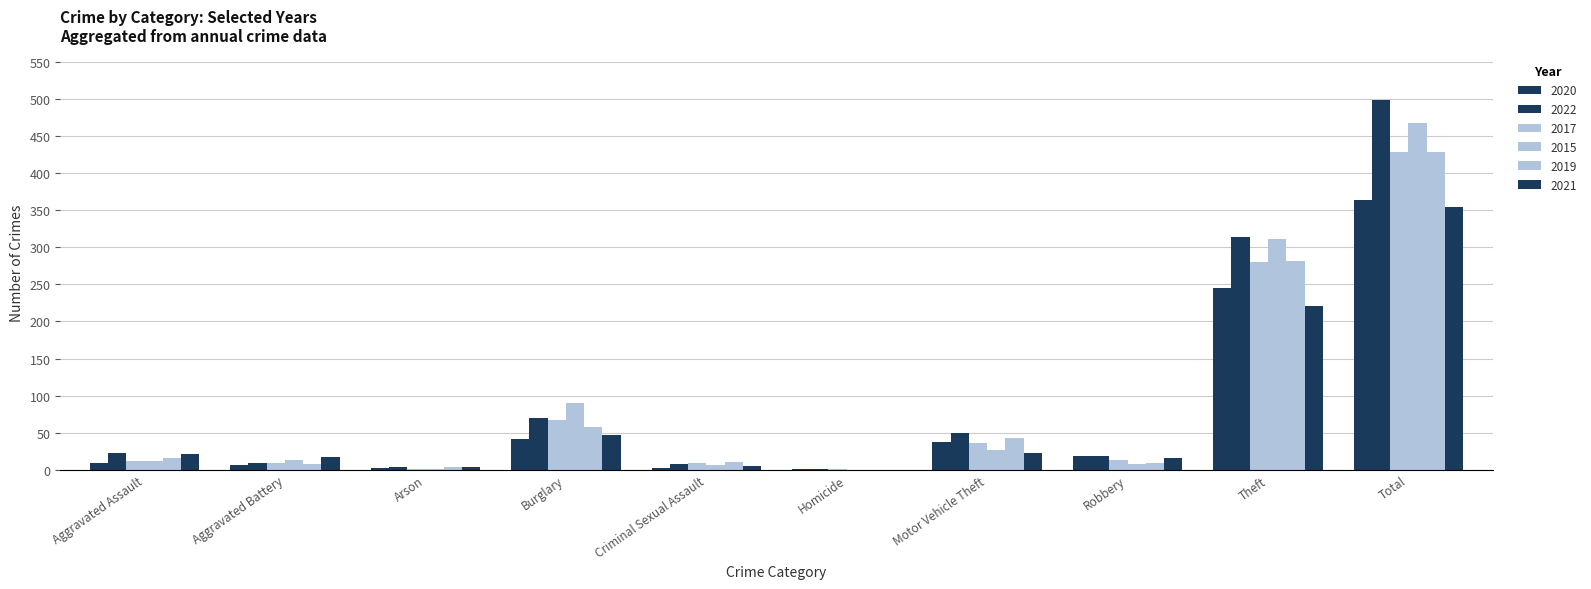

Are the bars horizontal?

No